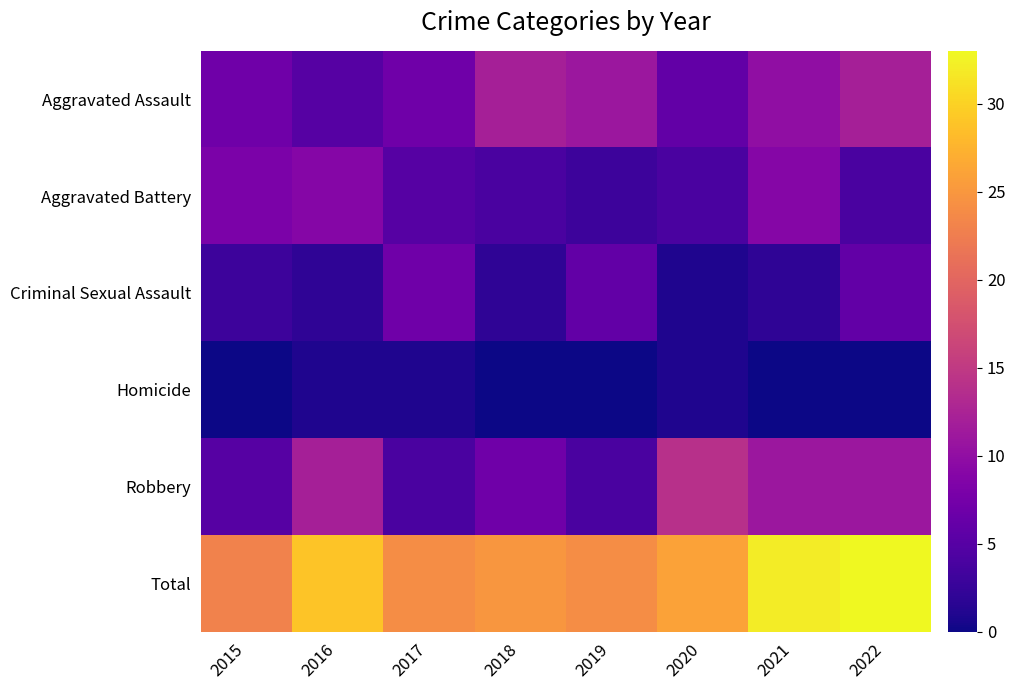

Count the number of categories in the chart.

8